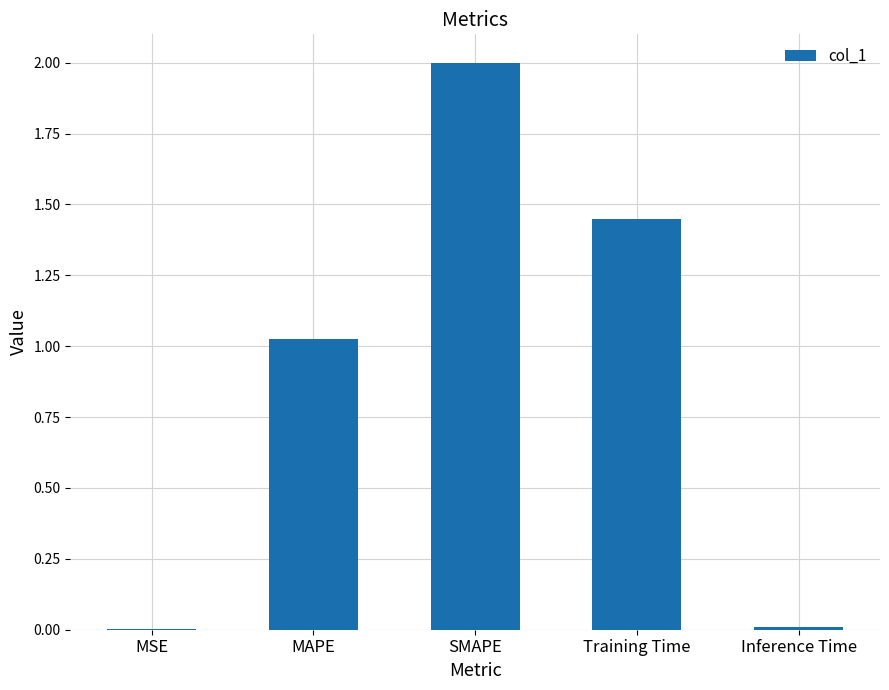

Where is the data nearest to the value 1?

MAPE